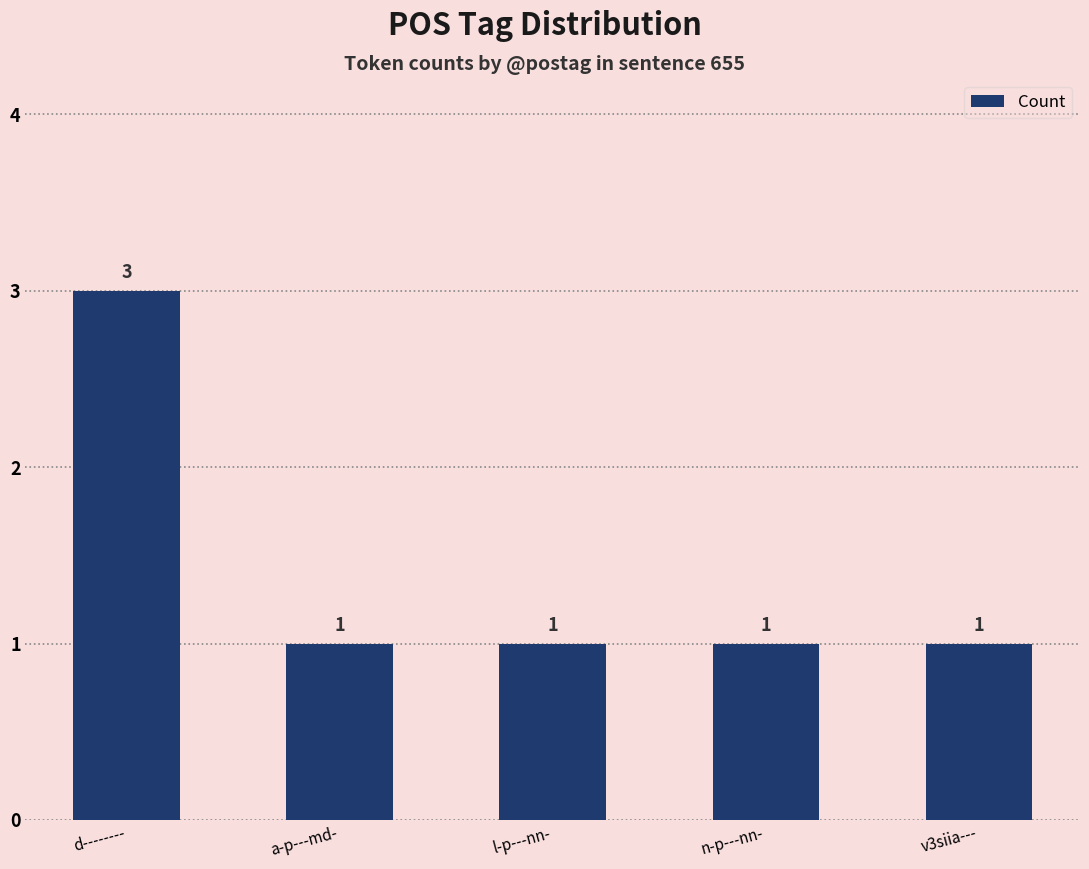

True or false: the data shows 2 at l-p---nn-.

False